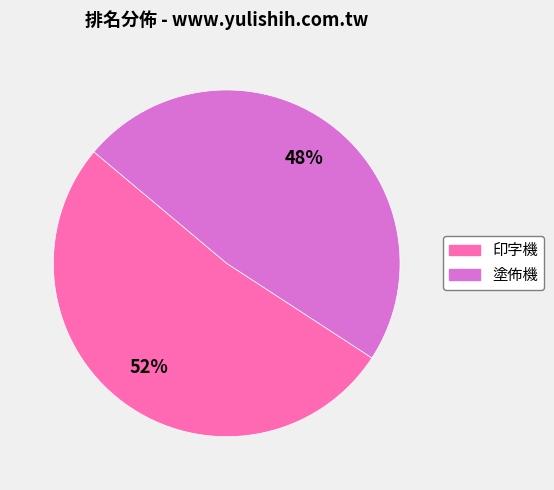

Which has a higher value, 印字機 or 塗佈機?

印字機